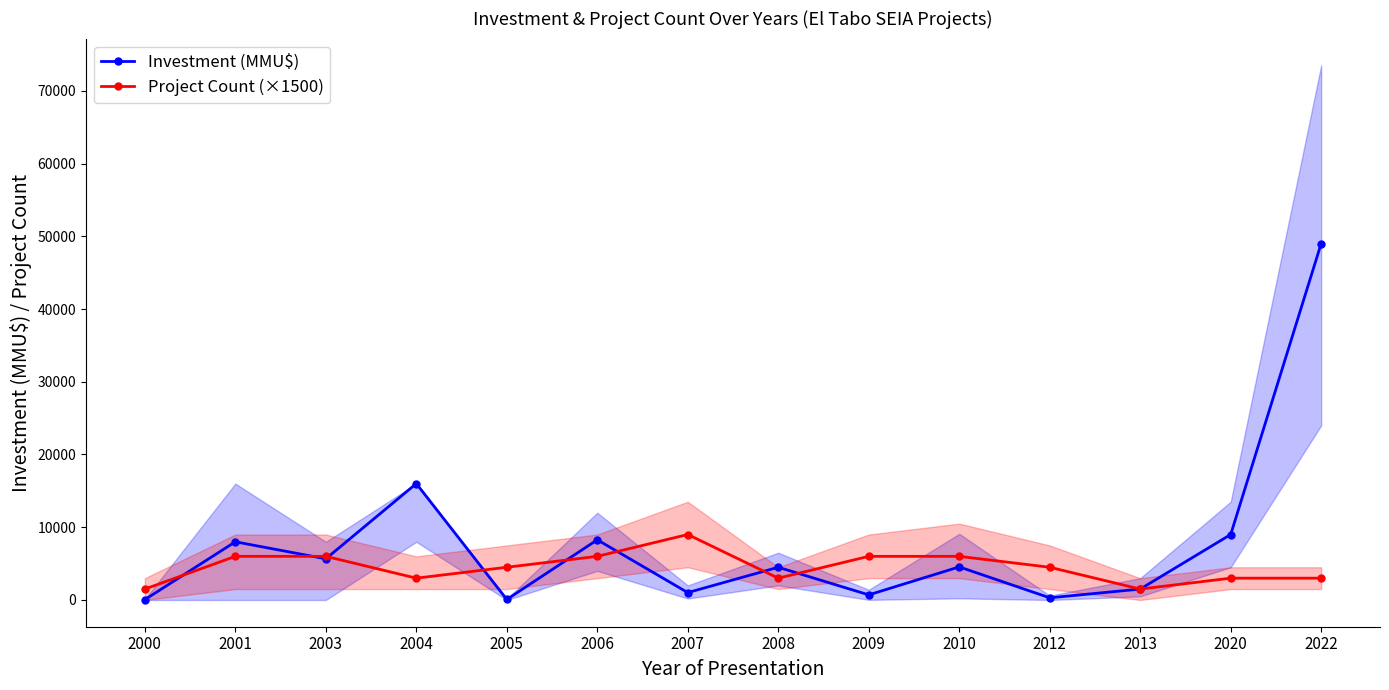

At which category does Project Count (×1500) reach its first local peak?

2007